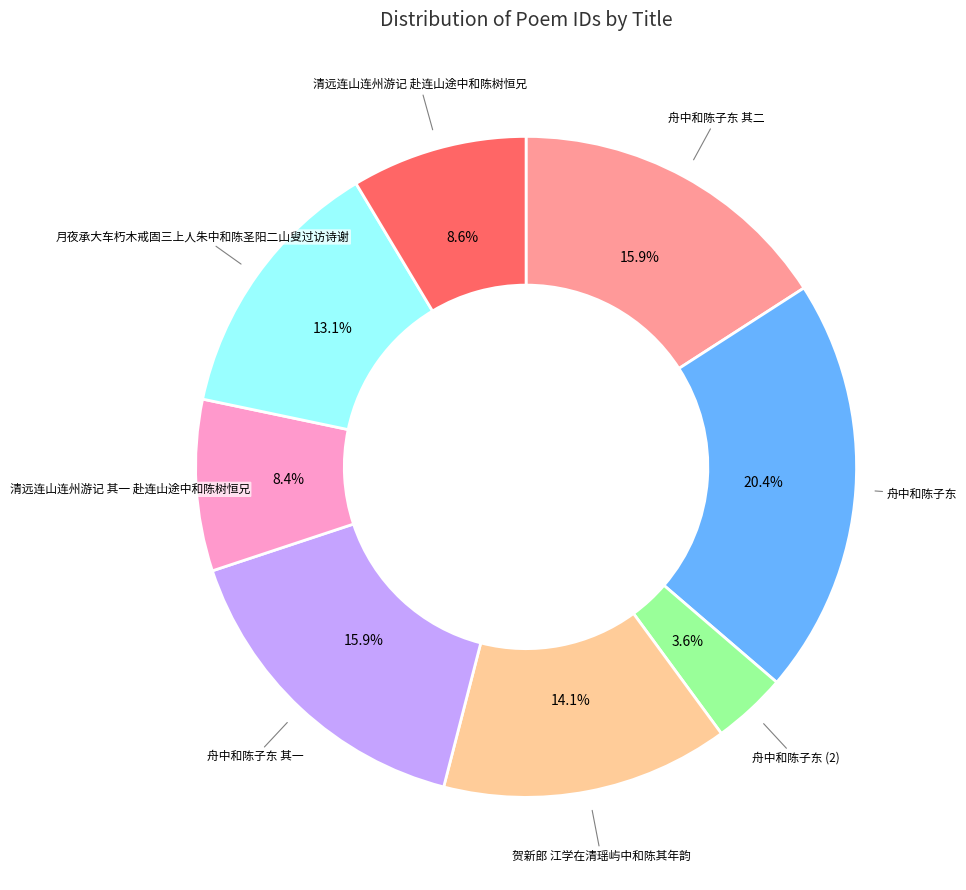

Do 贺新郎 江学在清瑶屿中和陈其年韵 and 月夜承大车朽木戒固三上人朱中和陈圣阳二山叟过访诗谢 together represent more than half of the pie?

No